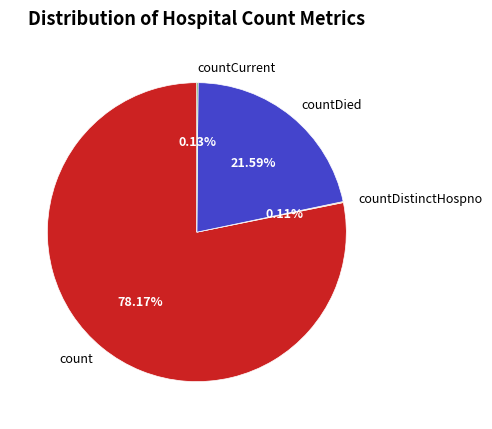

What percentage is NOT represented by countDied?

78.4%